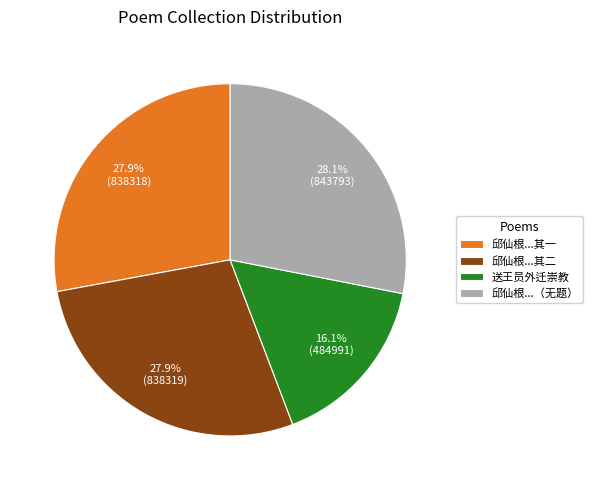

Which category has the smallest portion of the pie?

送王员外迁崇教